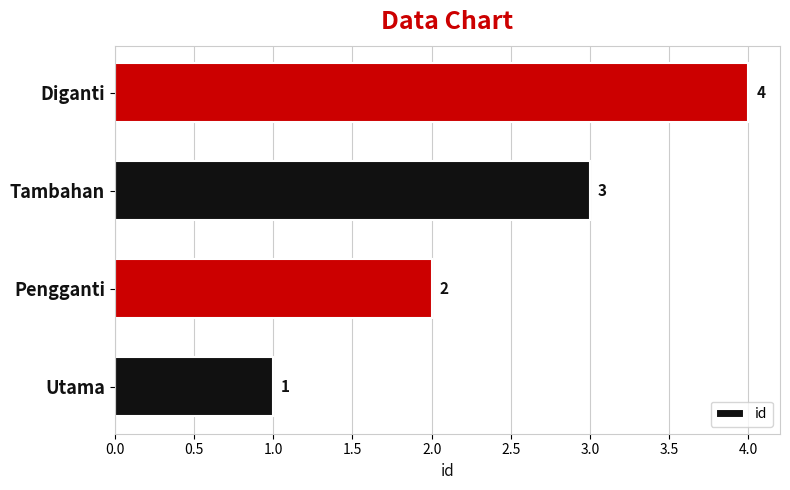

What is the sum of all values?

10